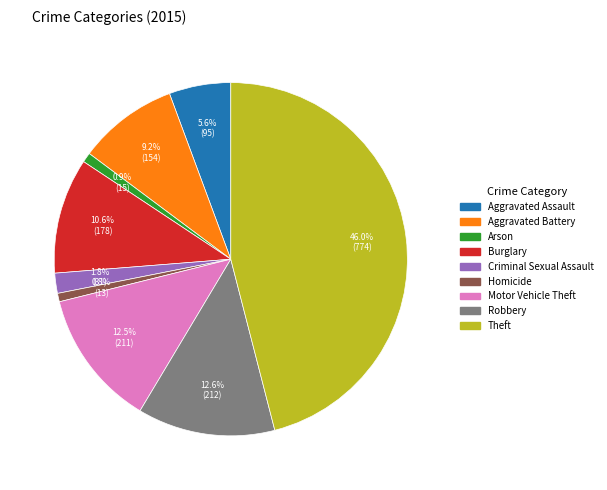

Which has a higher value, Burglary or Aggravated Battery?

Burglary